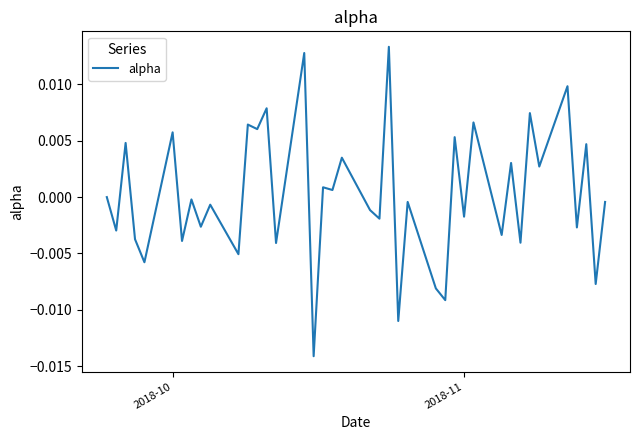

How many lines are shown in the chart?

1